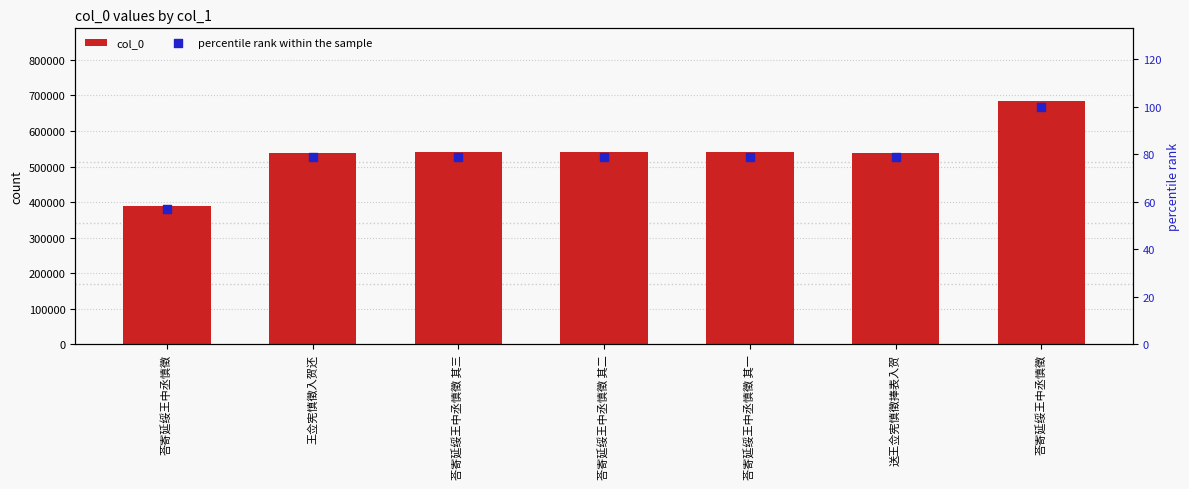

What are all the series names shown in the legend?

col_0, percentile rank within the sample